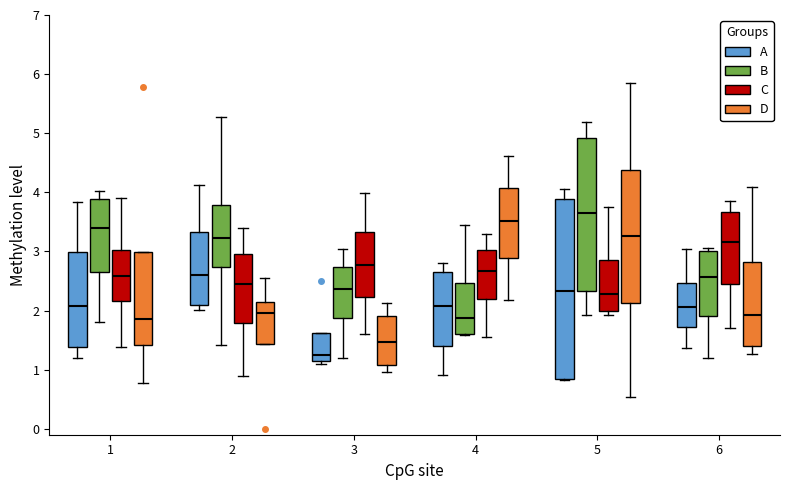

Which box has the highest median line?

5 (B)